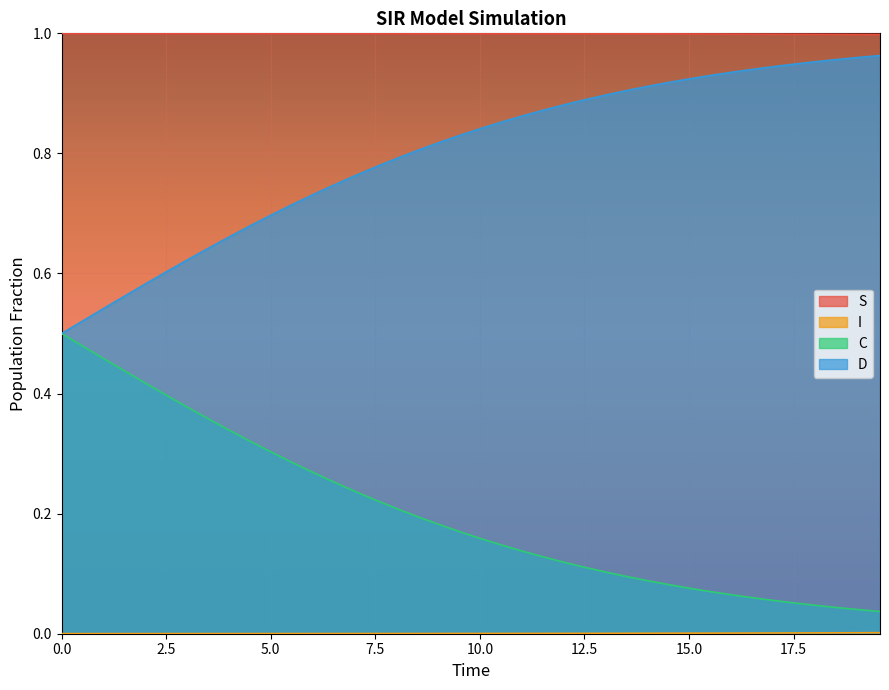

True or false: D and S intersect in this chart.

False